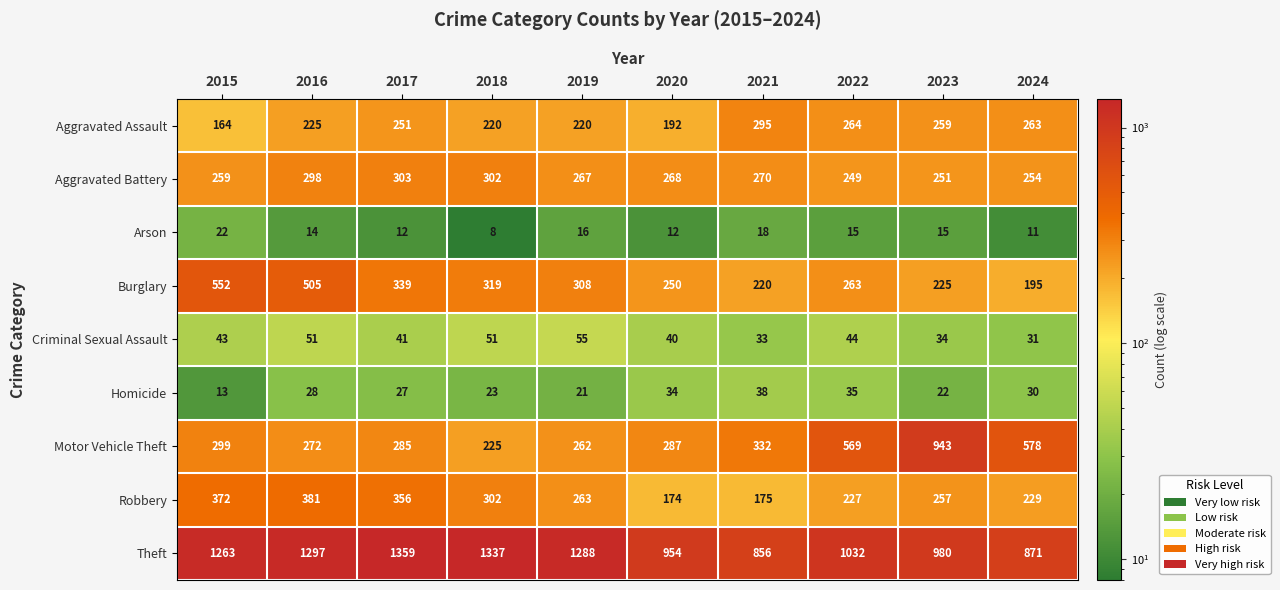

Which series changed the most between 2020 and 2022?

Motor Vehicle Theft